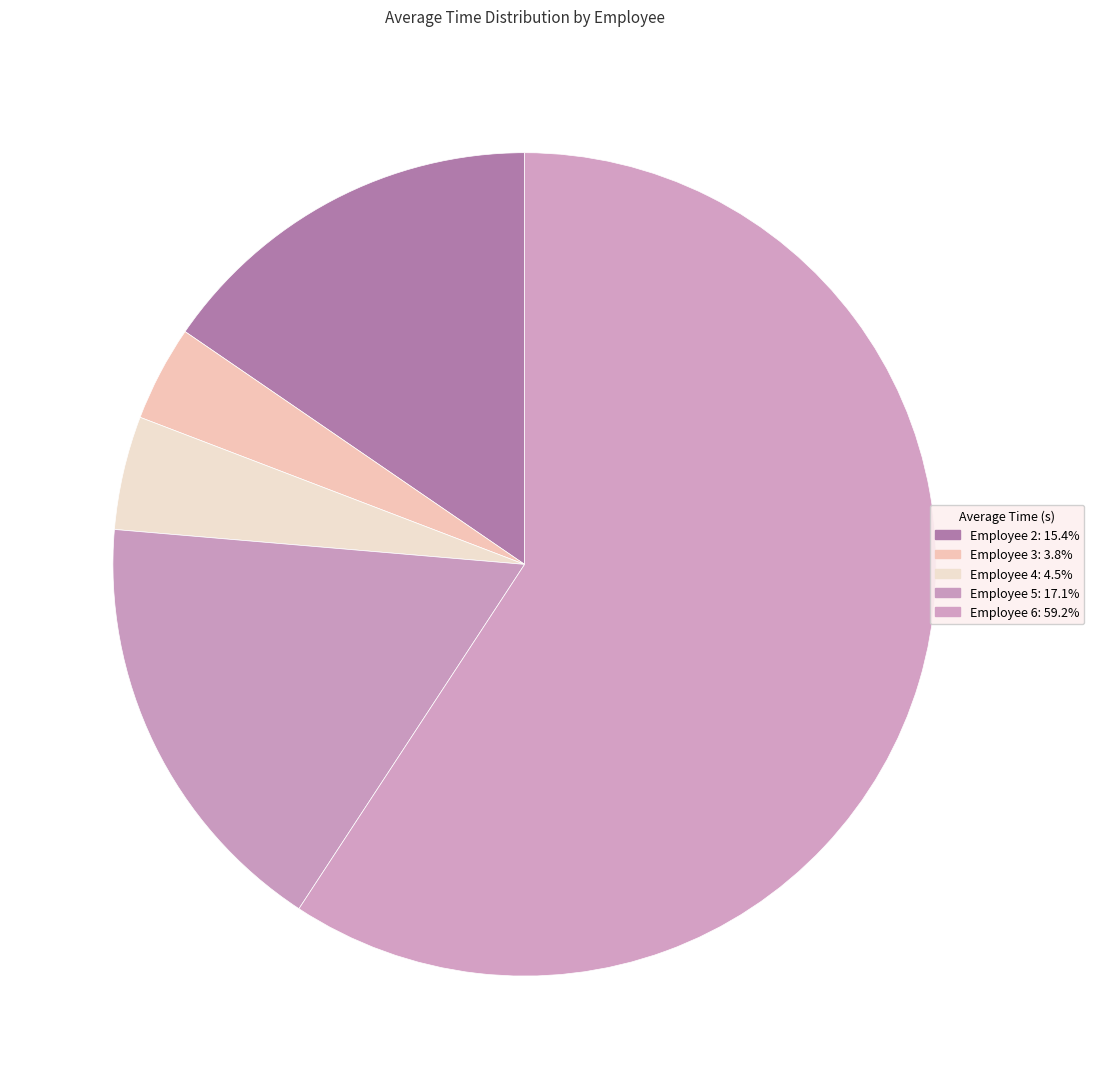

To the nearest percent, what is the average slice percentage?

20%